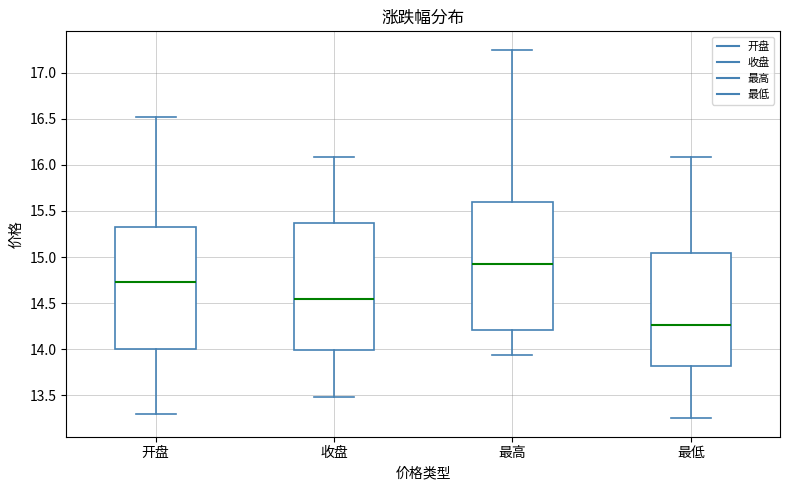

Reading left to right, transcribe this box plot: for each box, give where its median line is, the range the box spans, and where its two whiskers end, as read against the y-axis. The values are not printed on the chart, so give them approximately, as read against the axis.

开盘: median 14.75, box 14.00 to 15.35, whiskers 13.30 to 16.50
收盘: median 14.55, box 14.00 to 15.35, whiskers 13.50 to 16.10
最高: median 14.95, box 14.20 to 15.60, whiskers 13.95 to 17.25
最低: median 14.25, box 13.80 to 15.05, whiskers 13.25 to 16.10